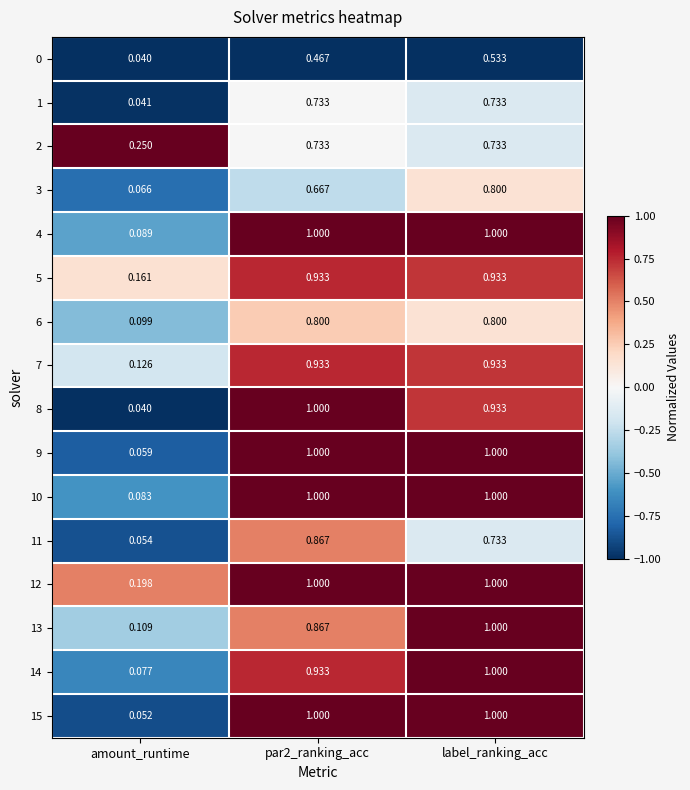

Which label corresponds to the smallest value in the chart?

amount_runtime